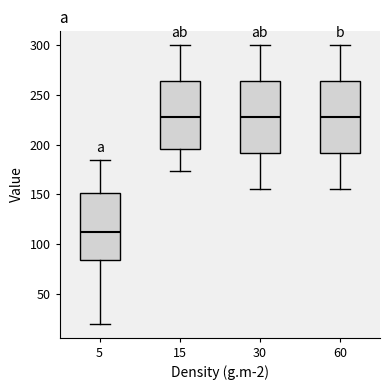

Reading left to right, read every box against the y-axis: the position of its median line, the range the box covers, and the ends of its whiskers. The values are not printed on the chart, so give them approximately, as read against the axis.

5: median 115, box 85 to 150, whiskers 20 to 185
15: median 230, box 195 to 265, whiskers 175 to 300
30: median 230, box 190 to 265, whiskers 155 to 300
60: median 230, box 190 to 265, whiskers 155 to 300